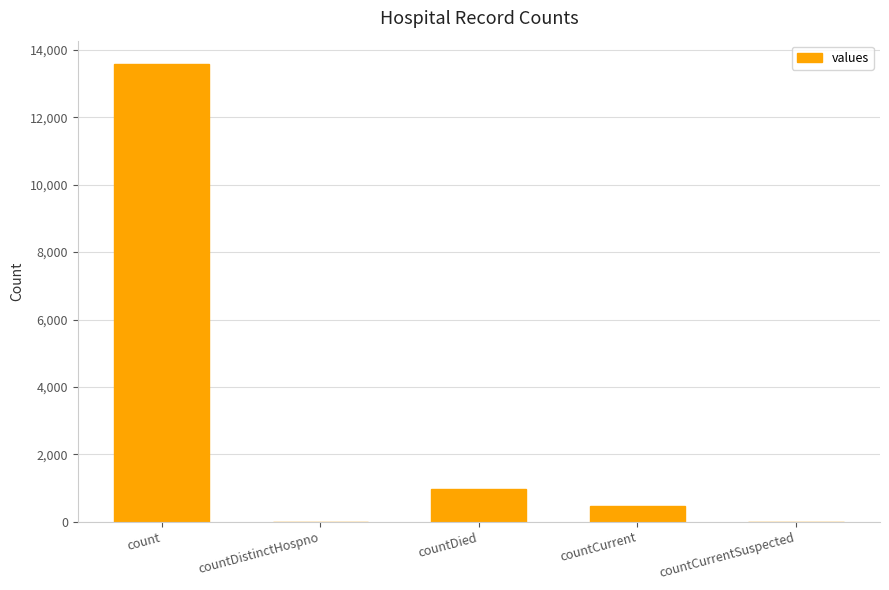

What is the sum of the values at countDied and count?

14566